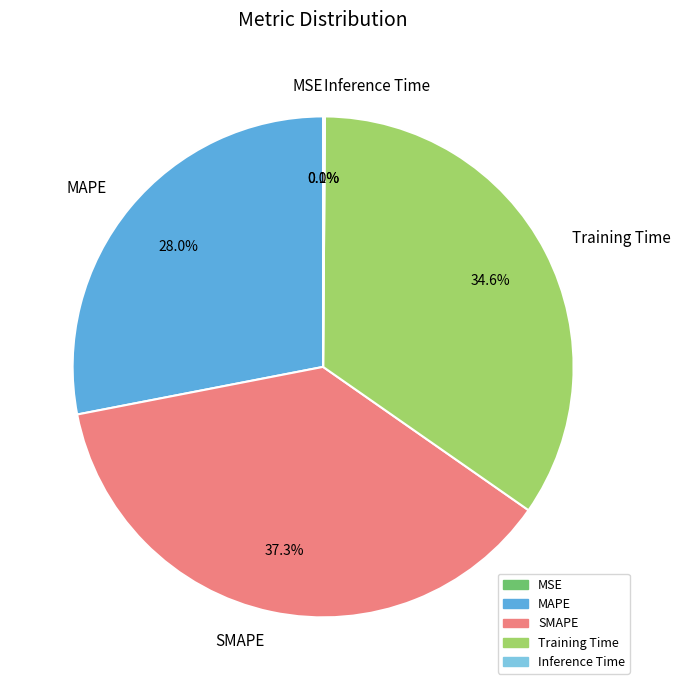

Is there a majority slice in this chart?

No